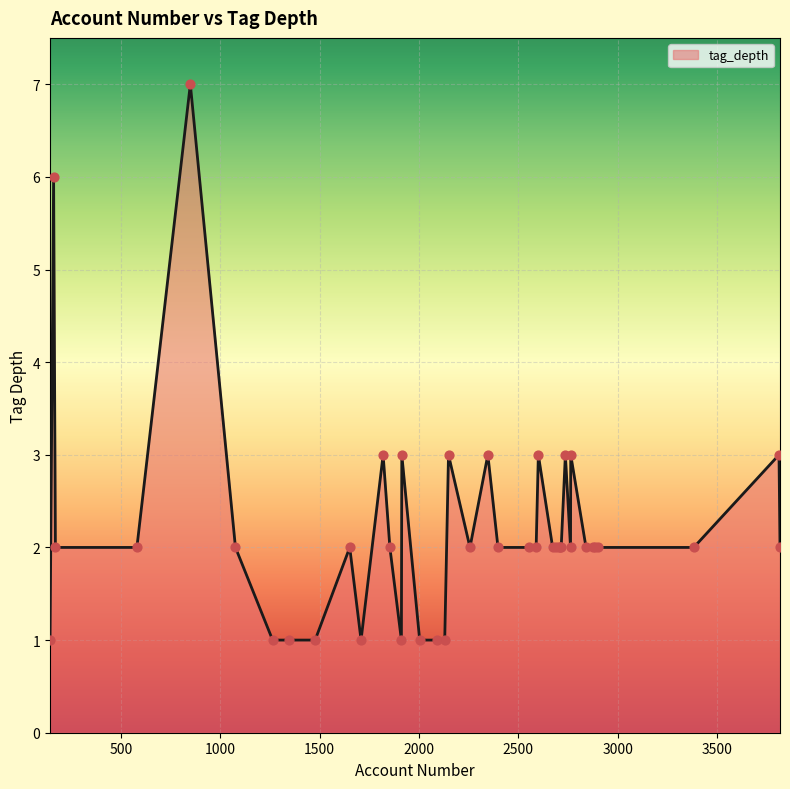

What is the greatest value displayed?

7